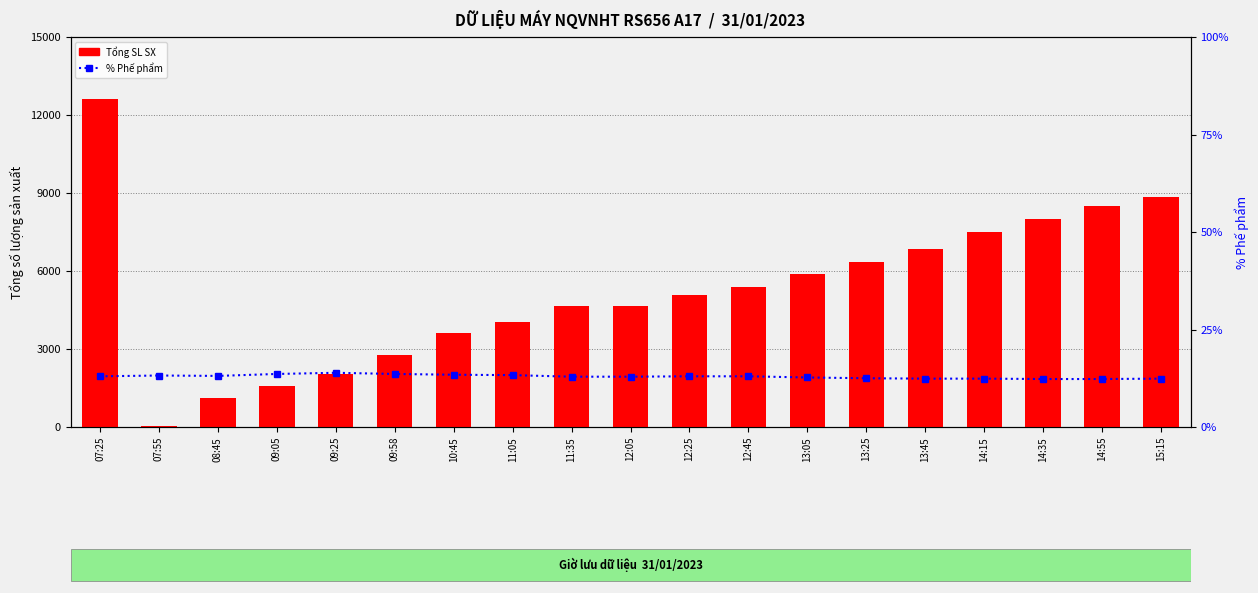

Which series has the widest spread of values?

Tổng SL SX